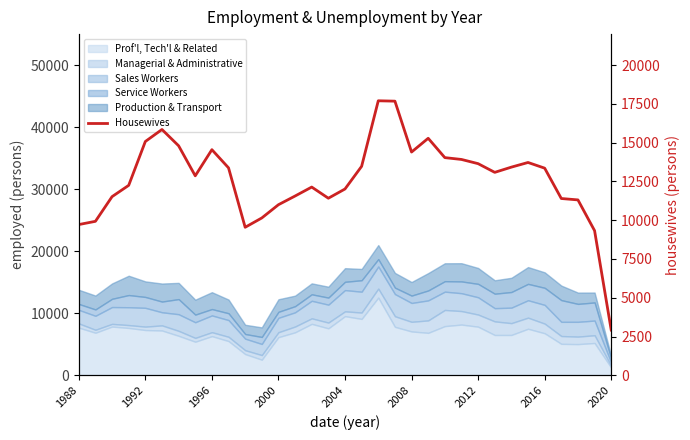

At which label is the value closest to 10309?

11